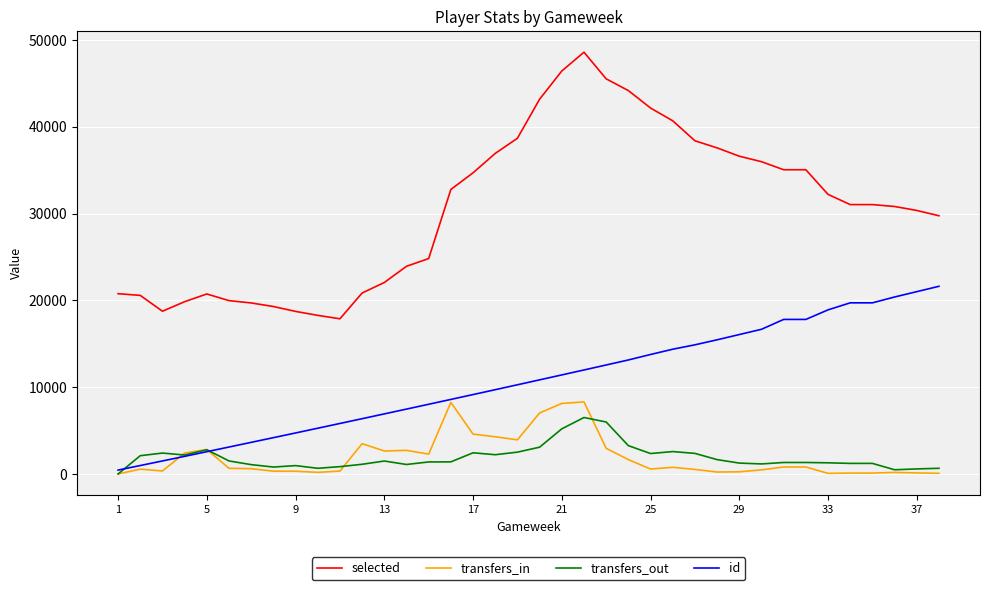

How many distinct data groups are displayed?

4